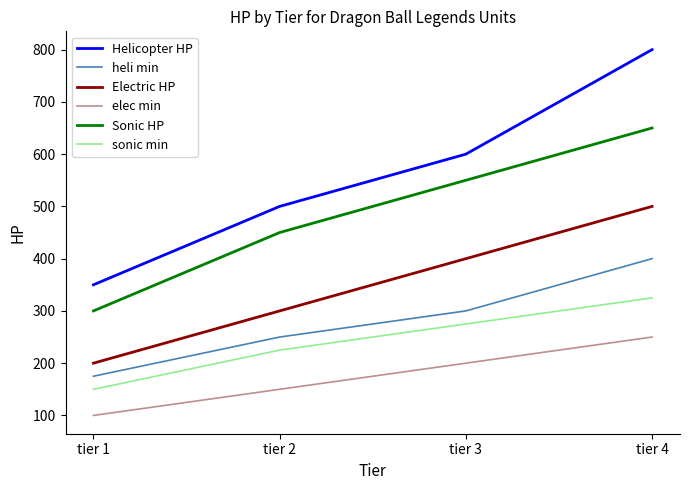

Reading left to right, what are all the values shown in this chart?

Helicopter HP: 350	500	600	800
heli min: 175	250	300	400
Electric HP: 200	300	400	500
elec min: 100	150	200	250
Sonic HP: 300	450	550	650
sonic min: 150	225	275	325